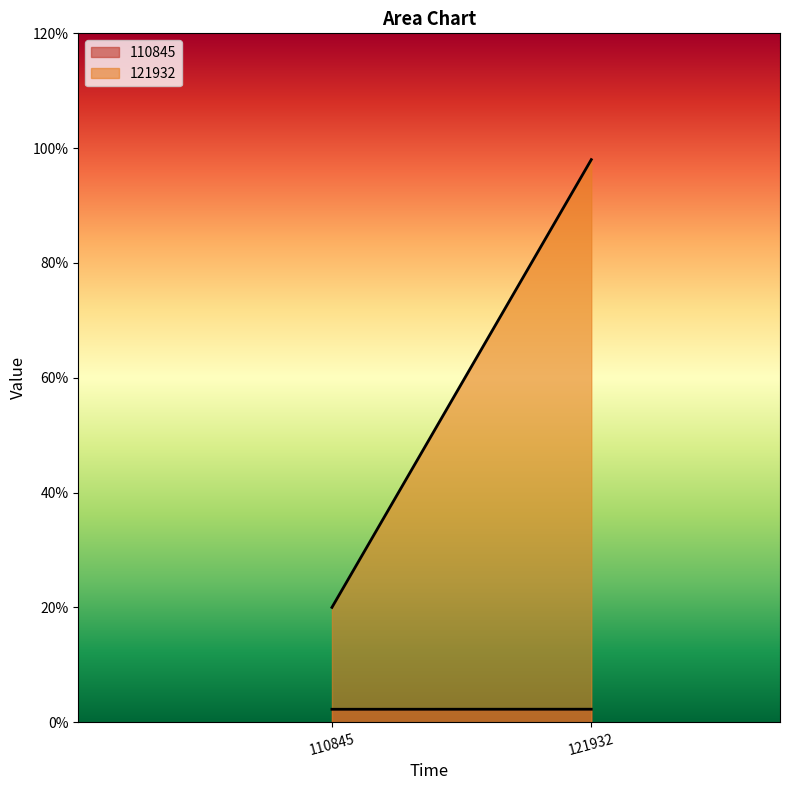

Count the number of data series in this chart.

2